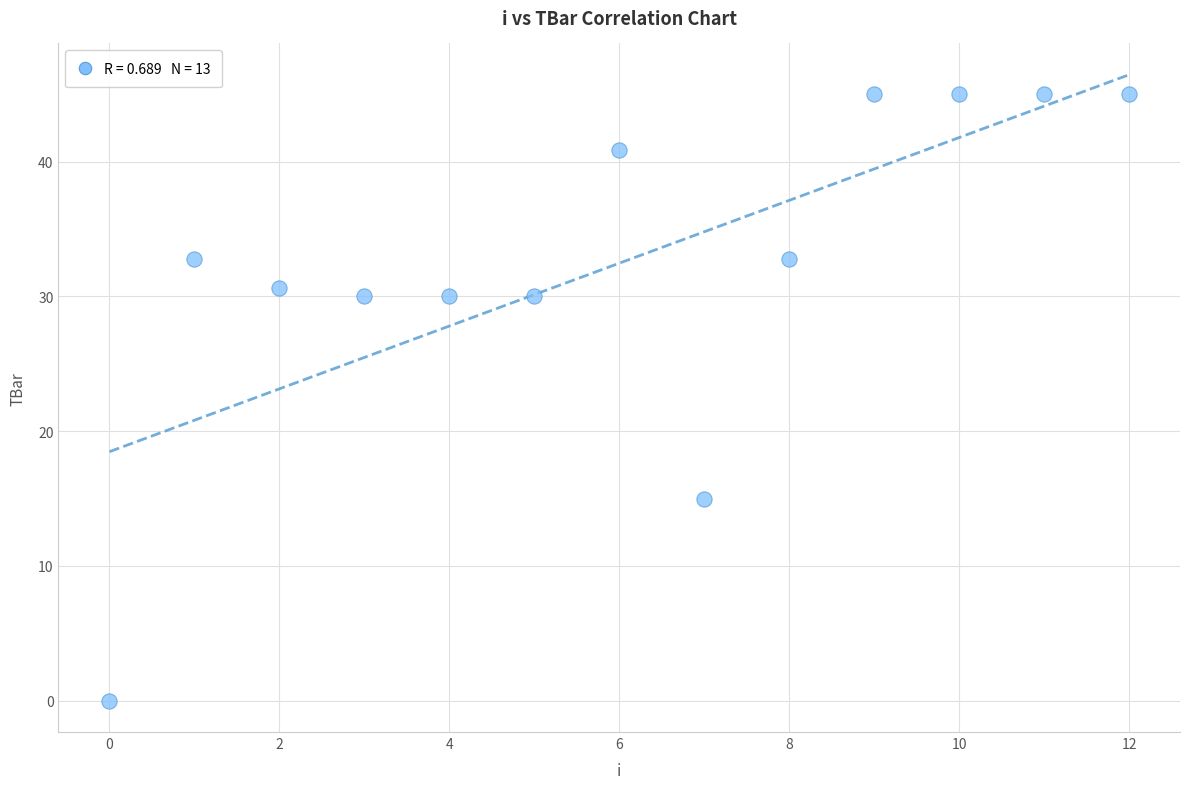

What is the range of Y values (max minus min)?

45.0